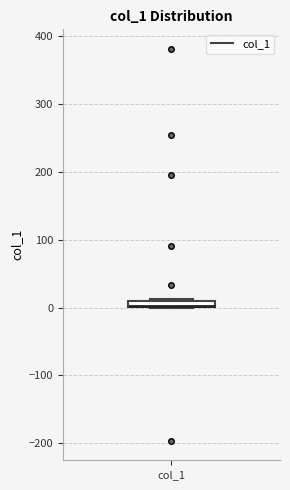

Where is the upper edge of the box for col_1 on the y-axis? The values are not printed on the chart, so give them approximately, as read against the axis.

10